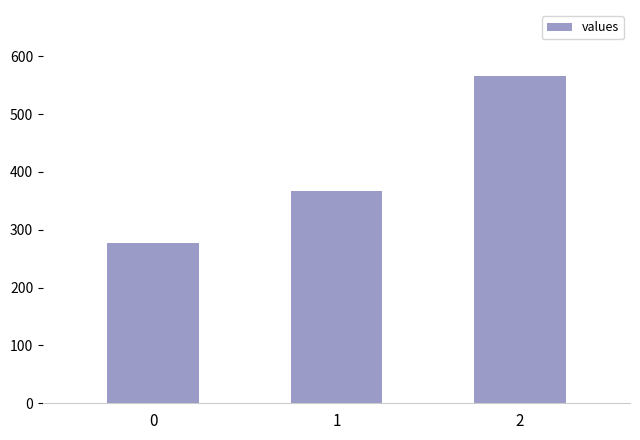

Reading left to right, extract all data points from this chart.

0=277.8	1=366.7	2=566.7